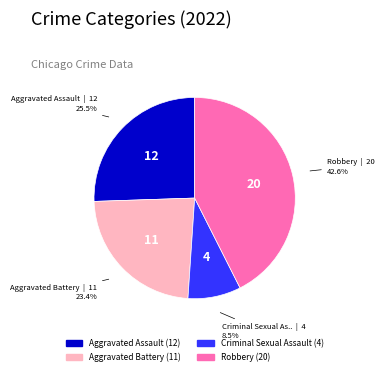

Is there any slice that represents more than half of the pie?

No